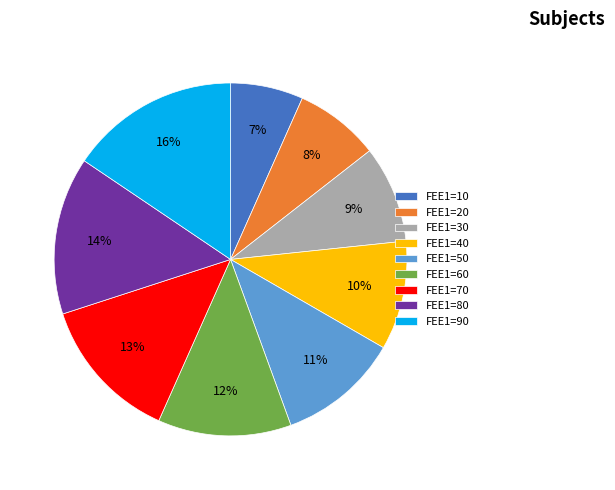

To the nearest percent, what portion does FEE1=20 represent?

8%